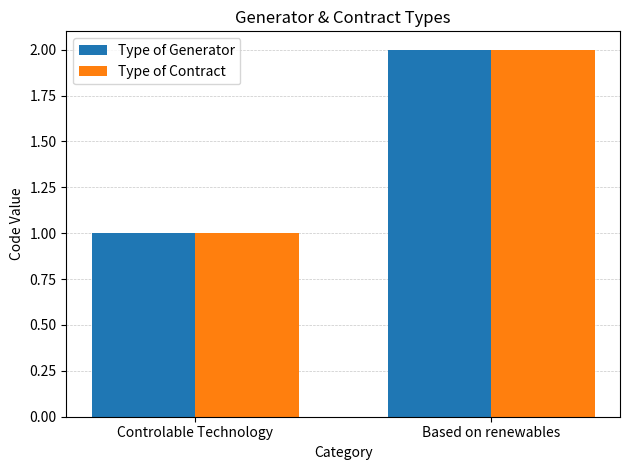

Is the value of Type of Generator at Based on renewables greater than the value of Type of Contract at Controlable Technology?

Yes